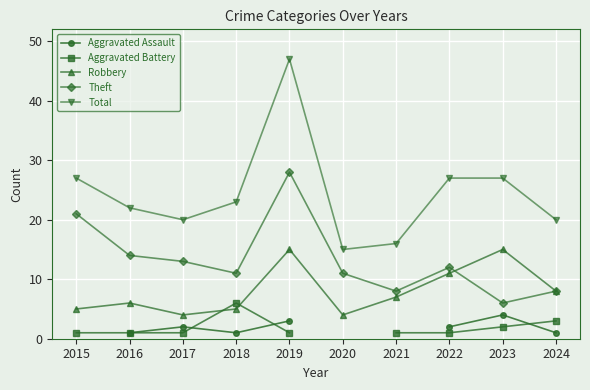

At which category does Theft reach its first local valley?

2018